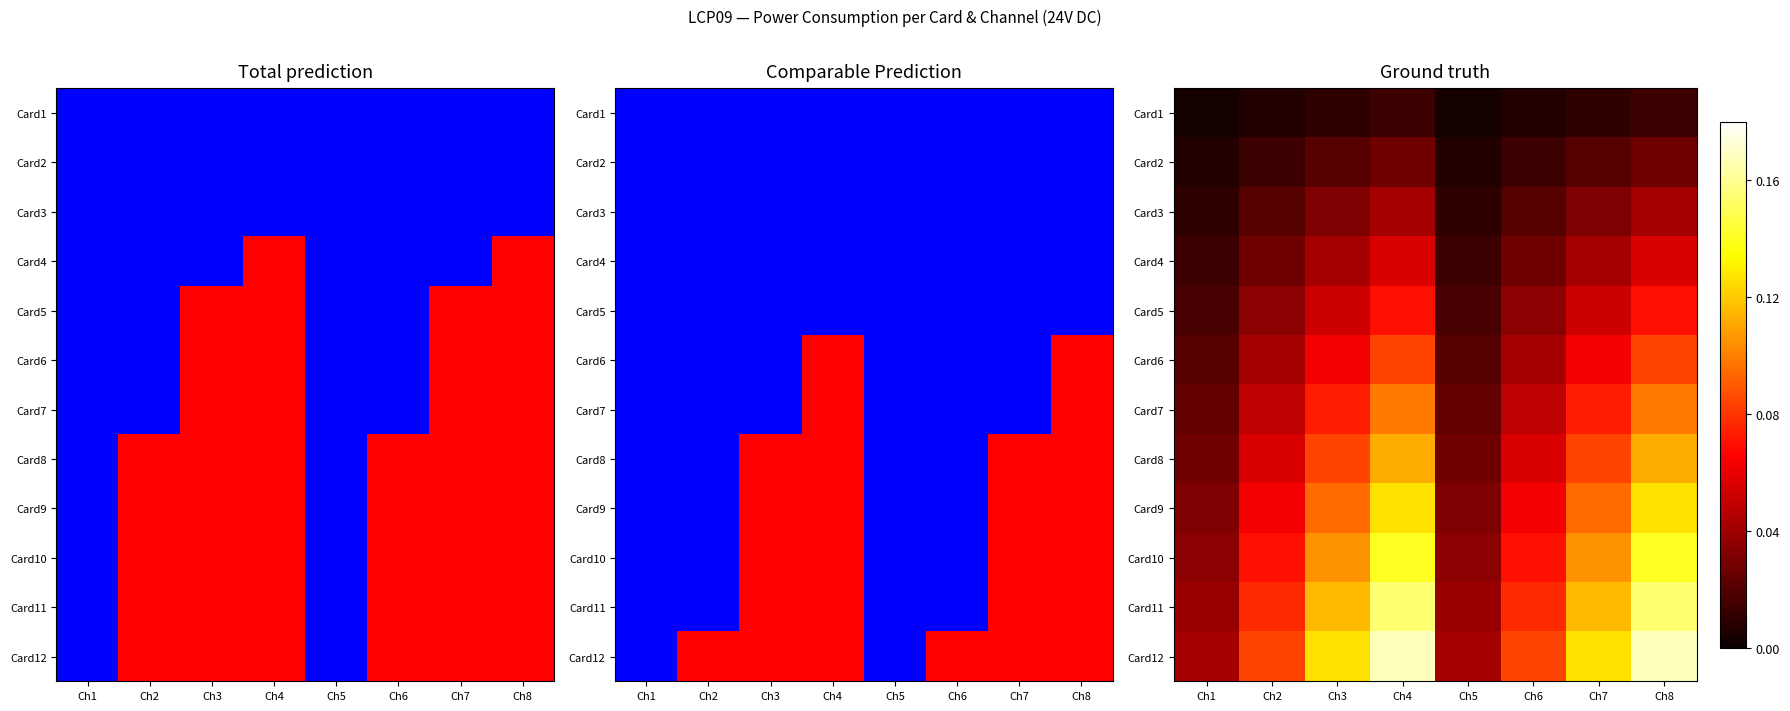

Is it true that Card6 equals 0.1 at Ch3?

False